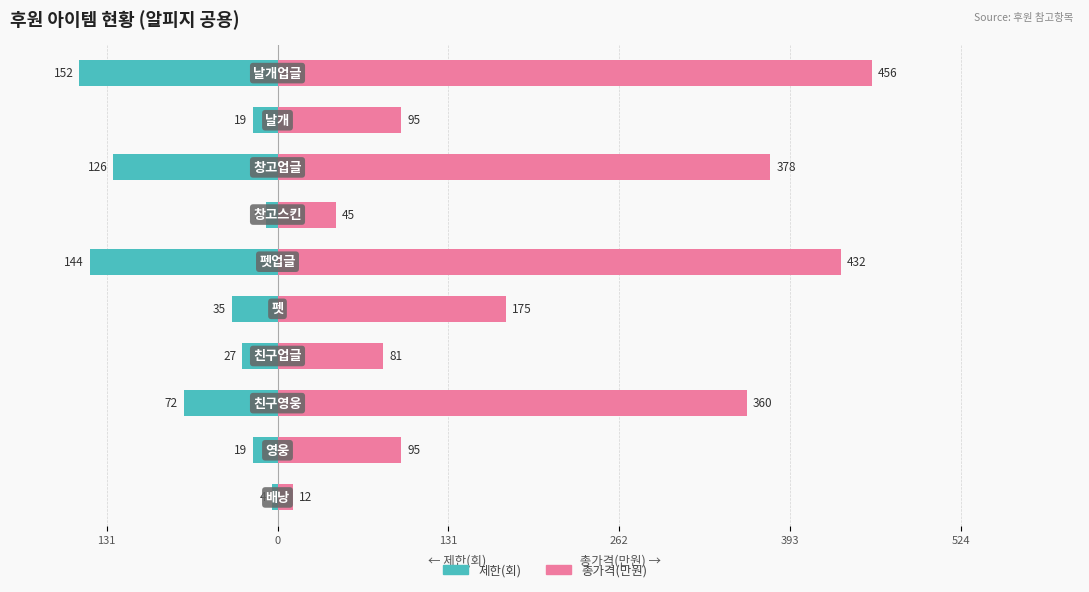

Which series has the largest total across all categories?

총가격(만원)